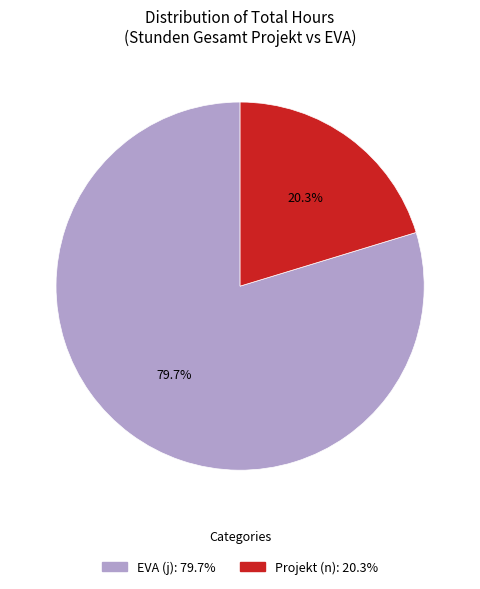

How many segments does this pie chart have?

2